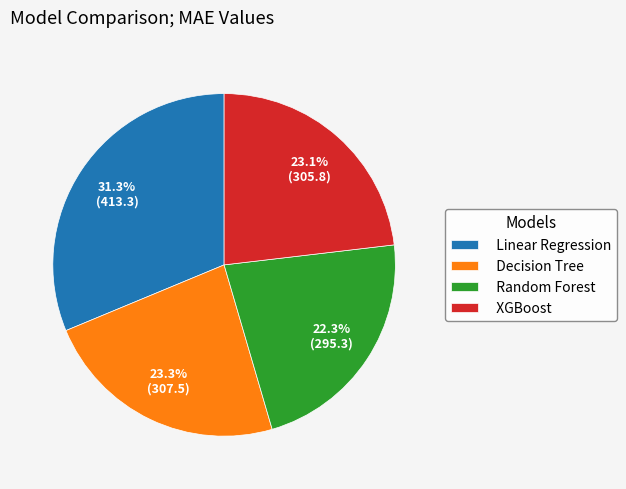

Is it true that Linear Regression is 31% of the pie?

True